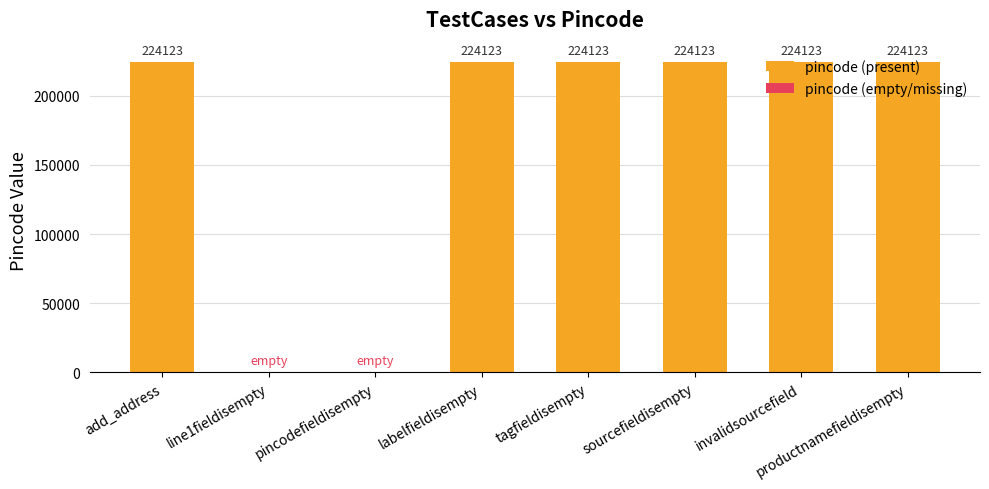

Rank the categories by value from highest to lowest.

add_address, labelfieldisempty, tagfieldisempty, sourcefieldisempty, invalidsourcefield, productnamefieldisempty, line1fieldisempty, pincodefieldisempty